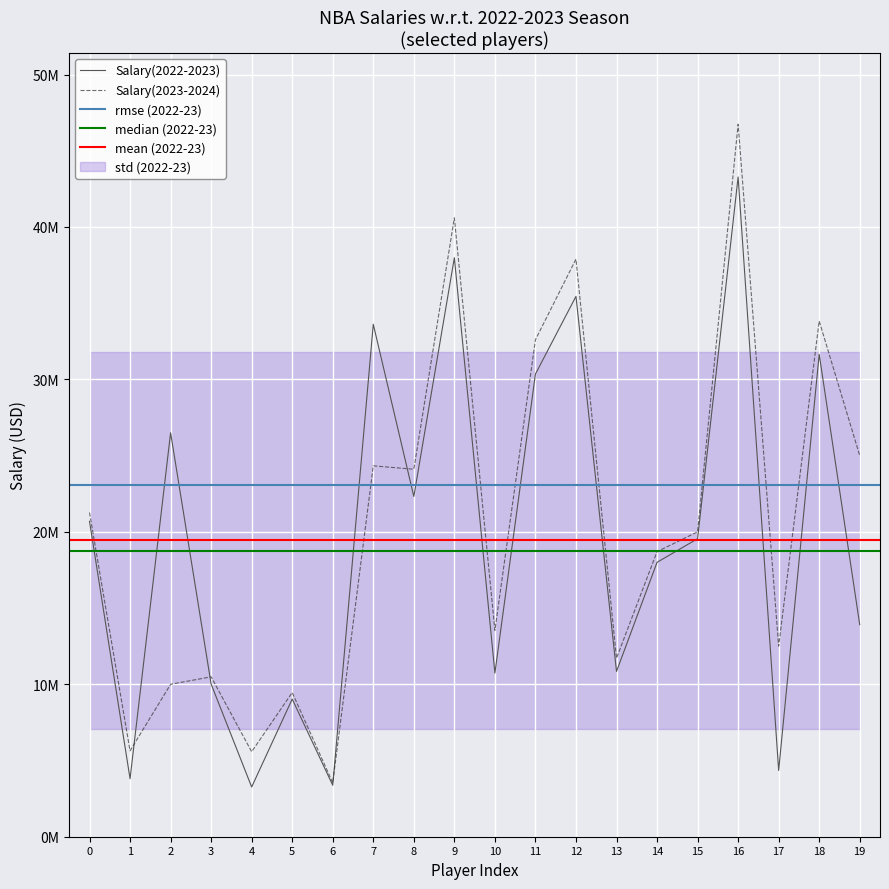

At which label does salary_2022 reach its minimum?

4